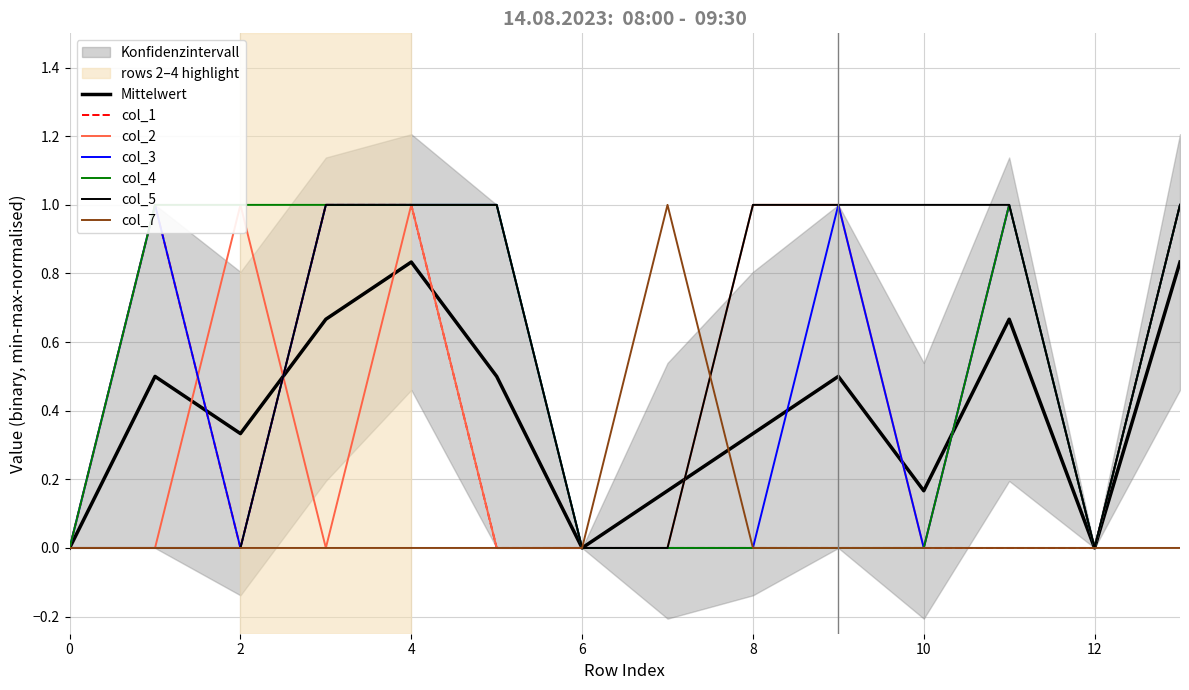

What is the sum of all col_2 values?

6